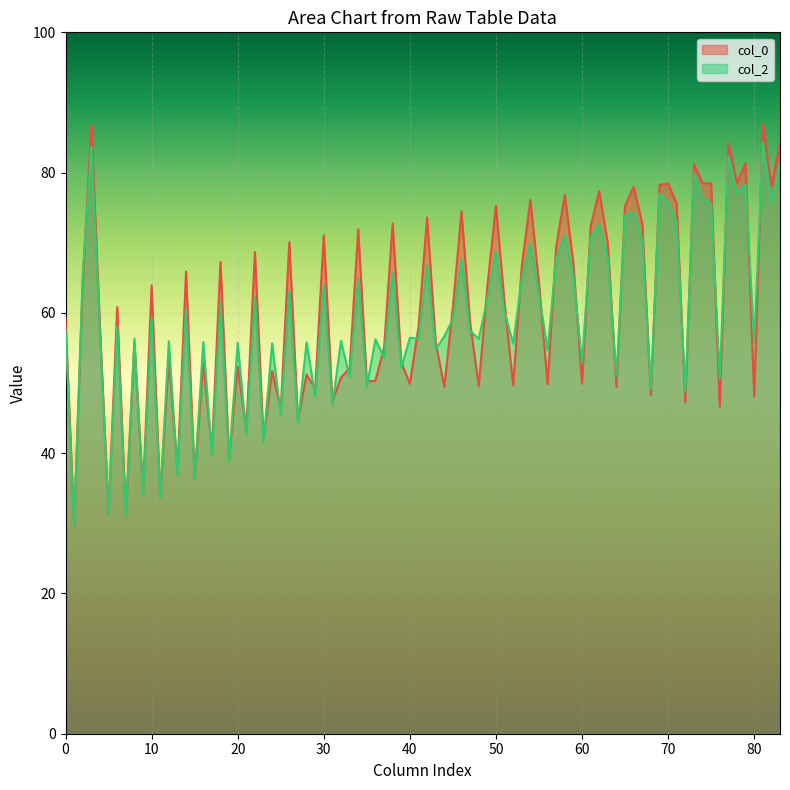

Which has a higher value, 29.75 or 29.75?

29.75